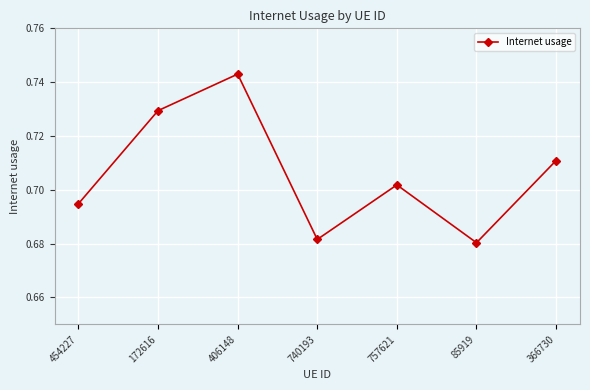

True or false: the data shows 1.2 at 757621.

False